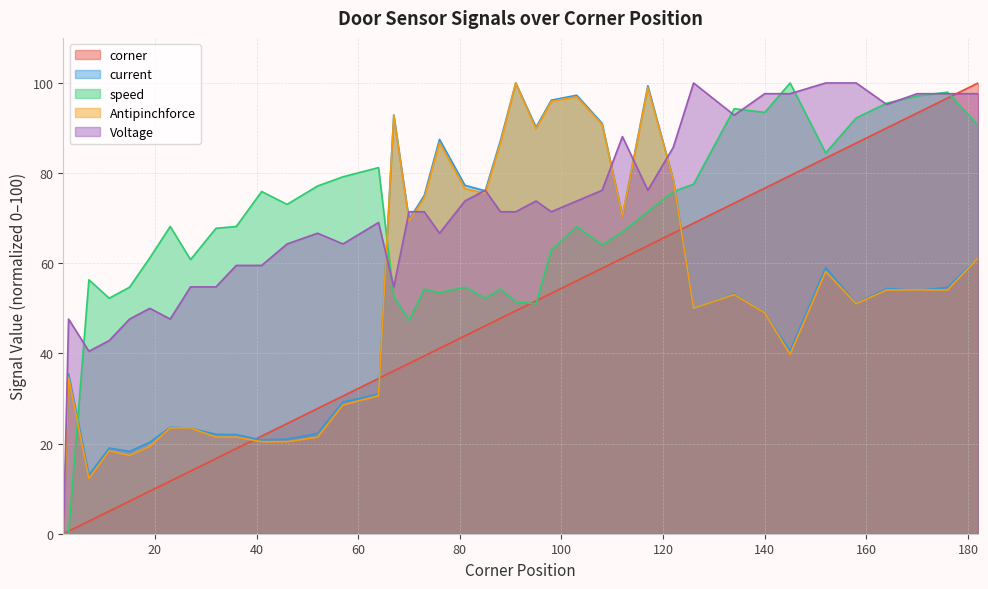

How many categories are shown in the chart?

40